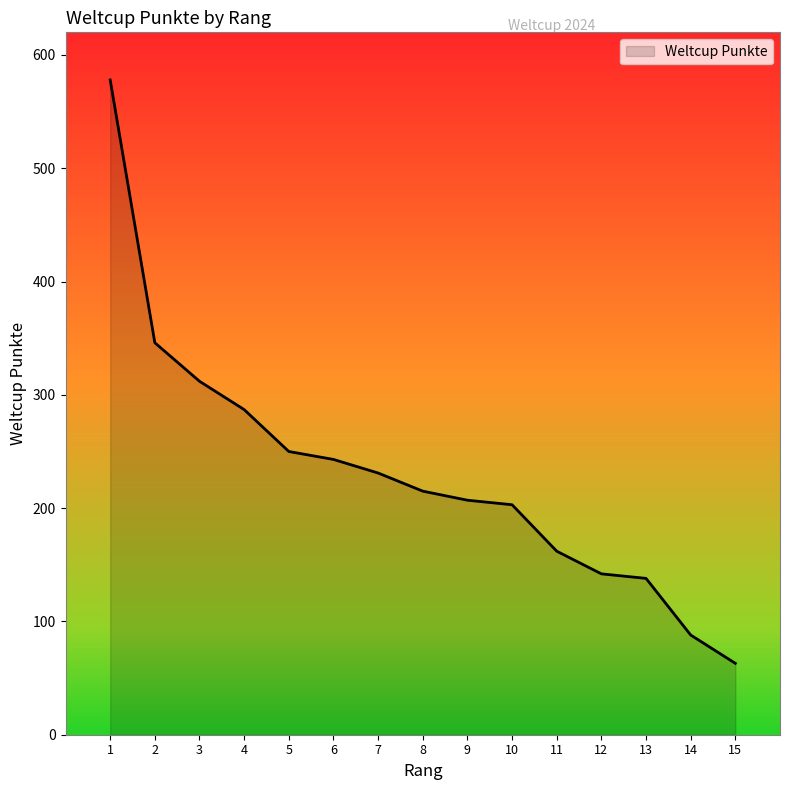

What is the sum of the values at 12 and 13?

280